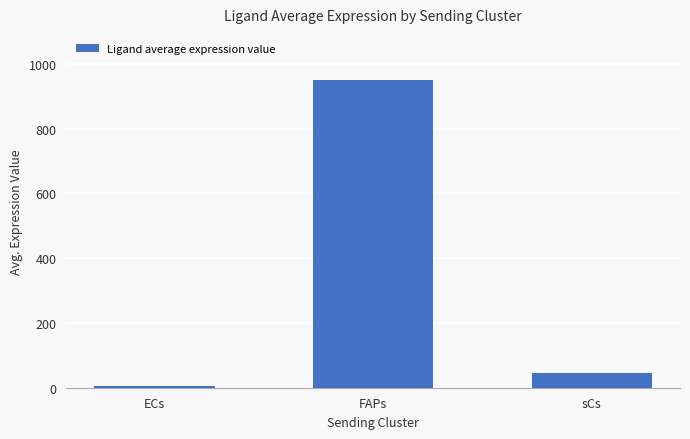

Reading right to left, list all the values displayed in this chart.

sCs=44.3	FAPs=950.2	ECs=4.3